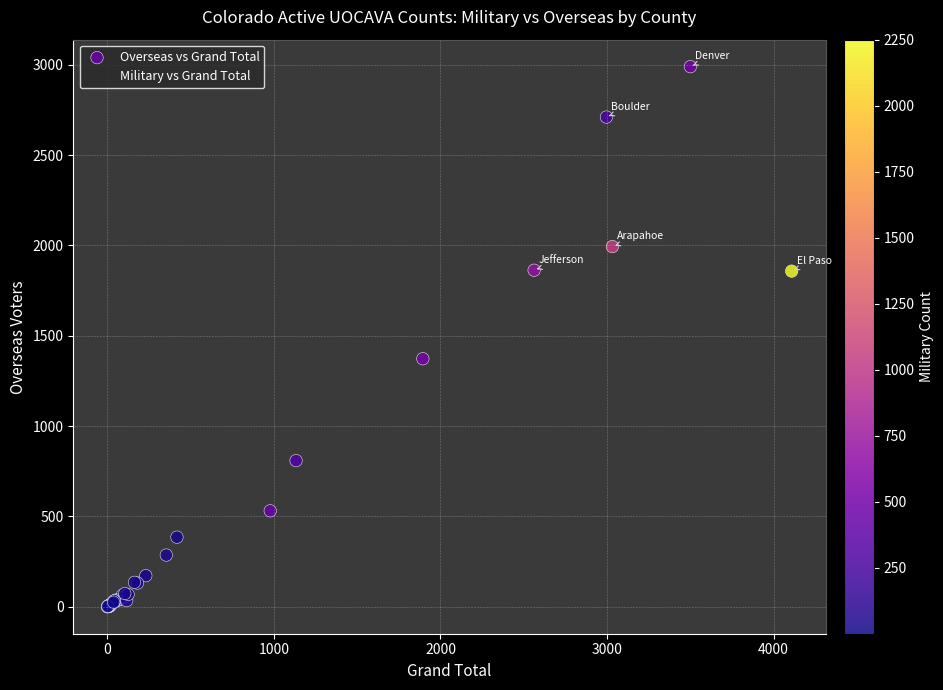

In the Overseas vs Grand Total series, what Y value is closest to 1495?

1373